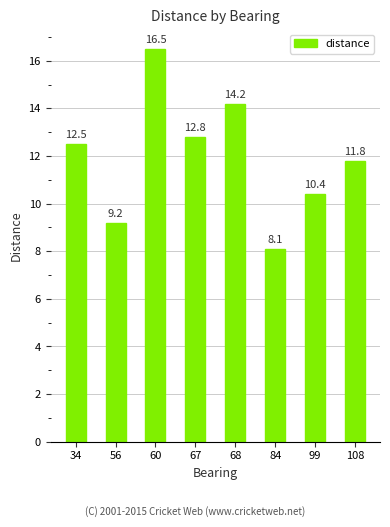

At which category does the chart reach its peak across all series?

60